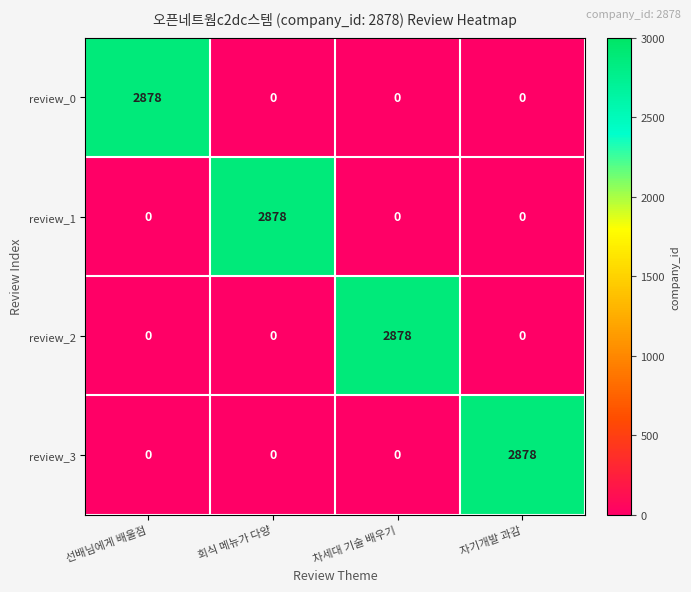

What is the spread (max minus min) of values at 회식 메뉴가 다양?

2878